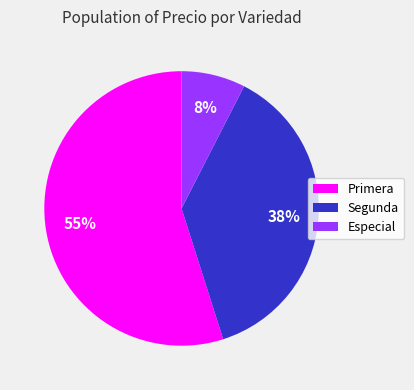

Is it true that Segunda is 38% of the pie?

True